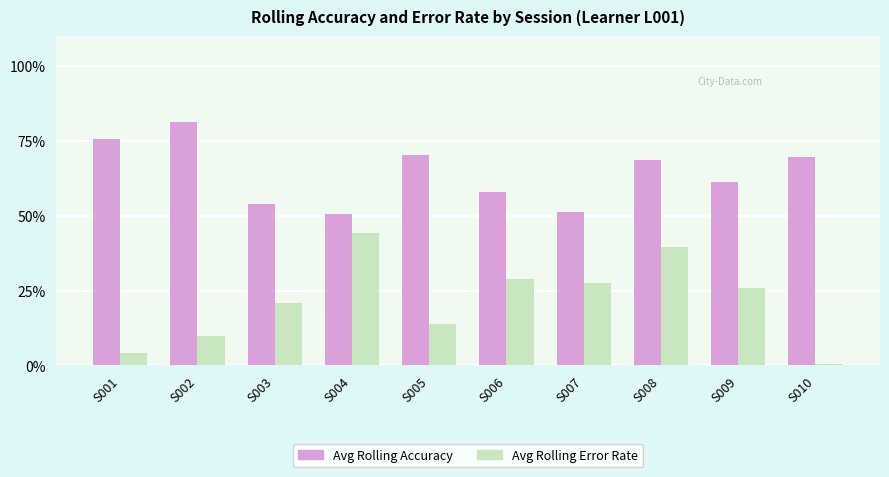

List the series in order of their overall mean, lowest first.

Avg Rolling Error Rate, Avg Rolling Accuracy